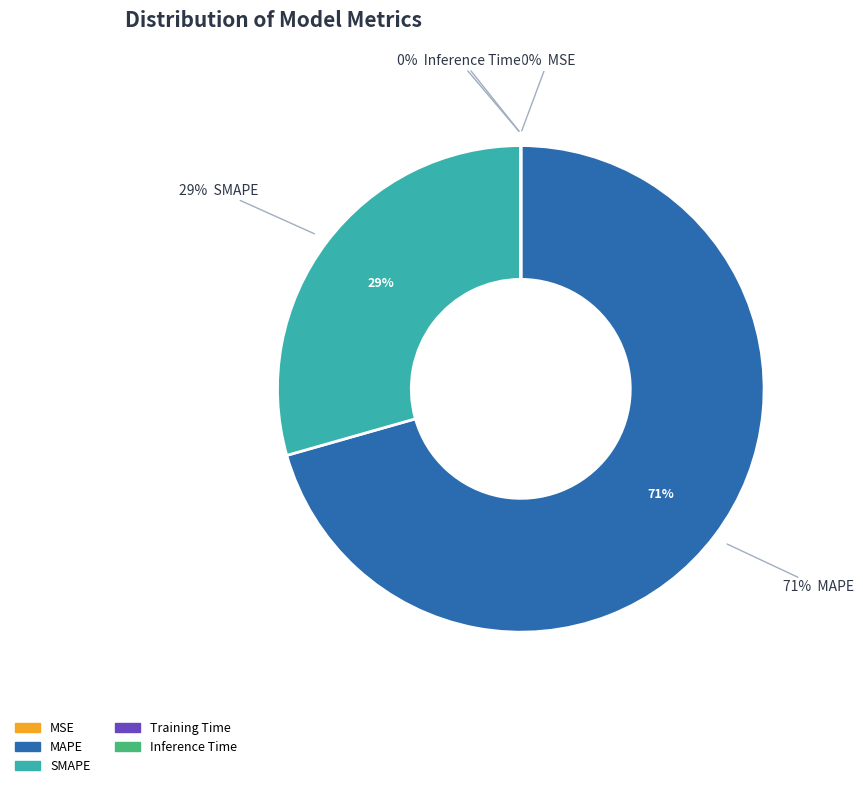

Which category has the biggest portion of the pie?

MAPE